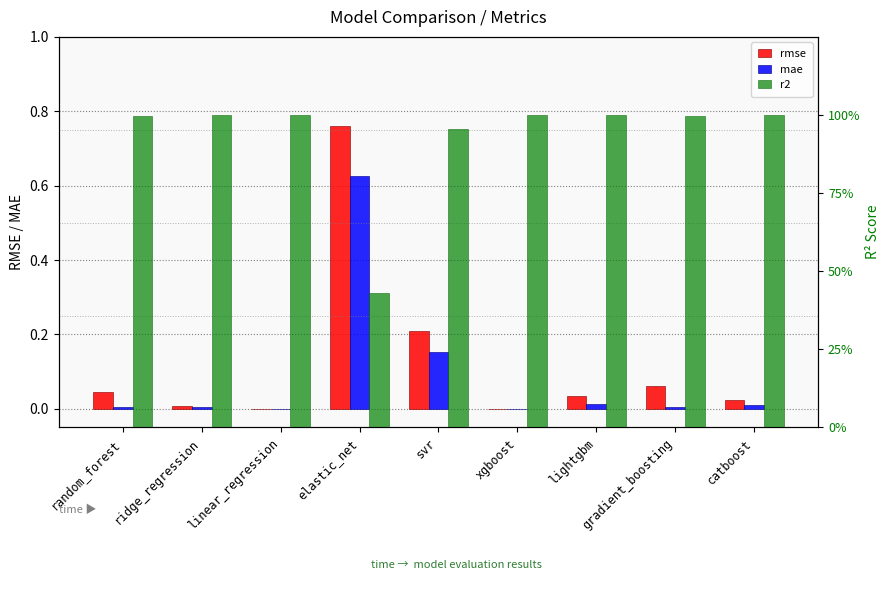

Which category has the lowest value in the rmse series?

linear_regression